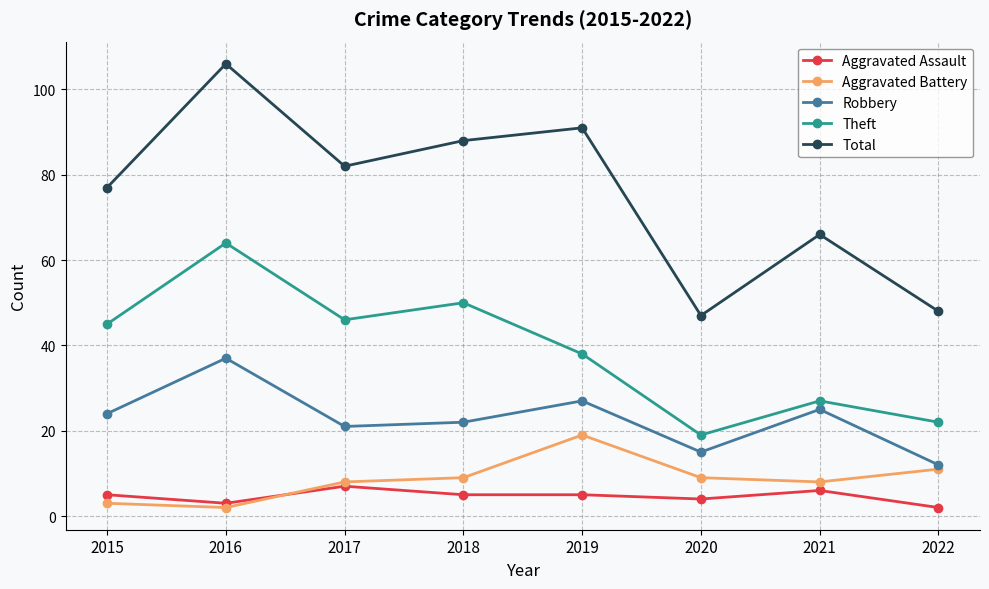

In Theft, how many points are higher than both neighbors (excluding endpoints)?

3